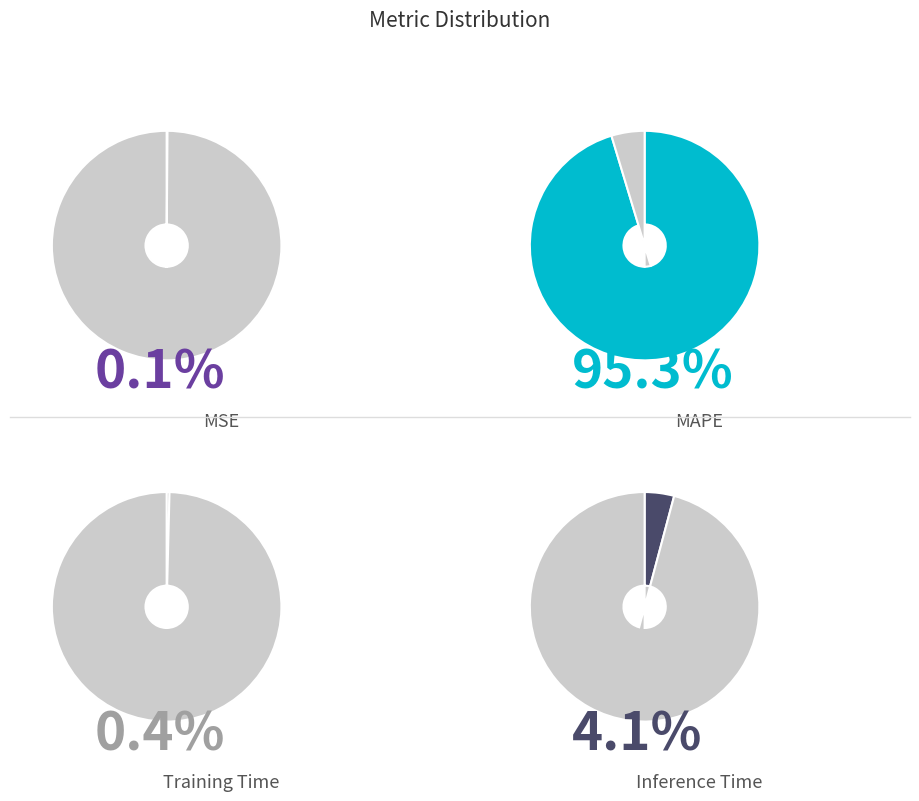

What percentage is NOT represented by MAPE?

4.7%